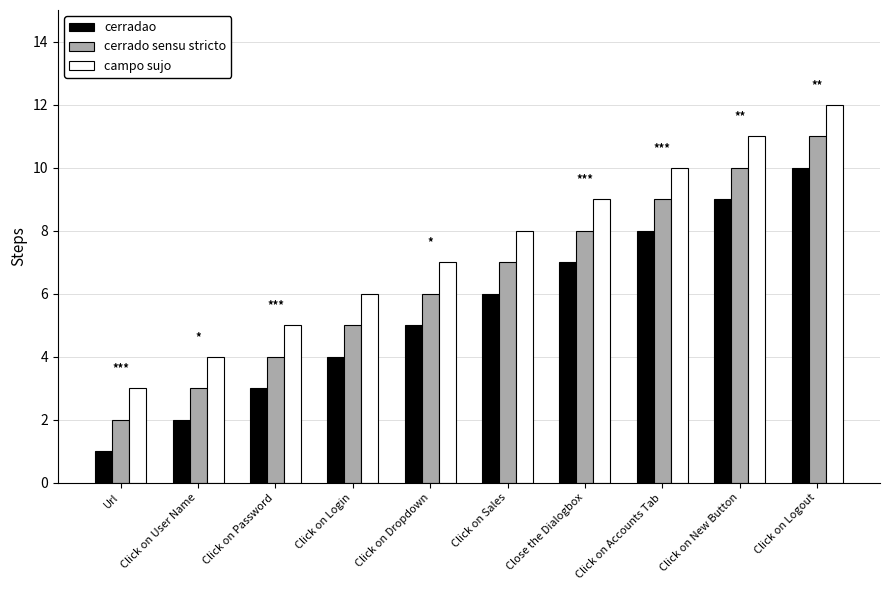

Which series has the largest total across all categories?

campo sujo